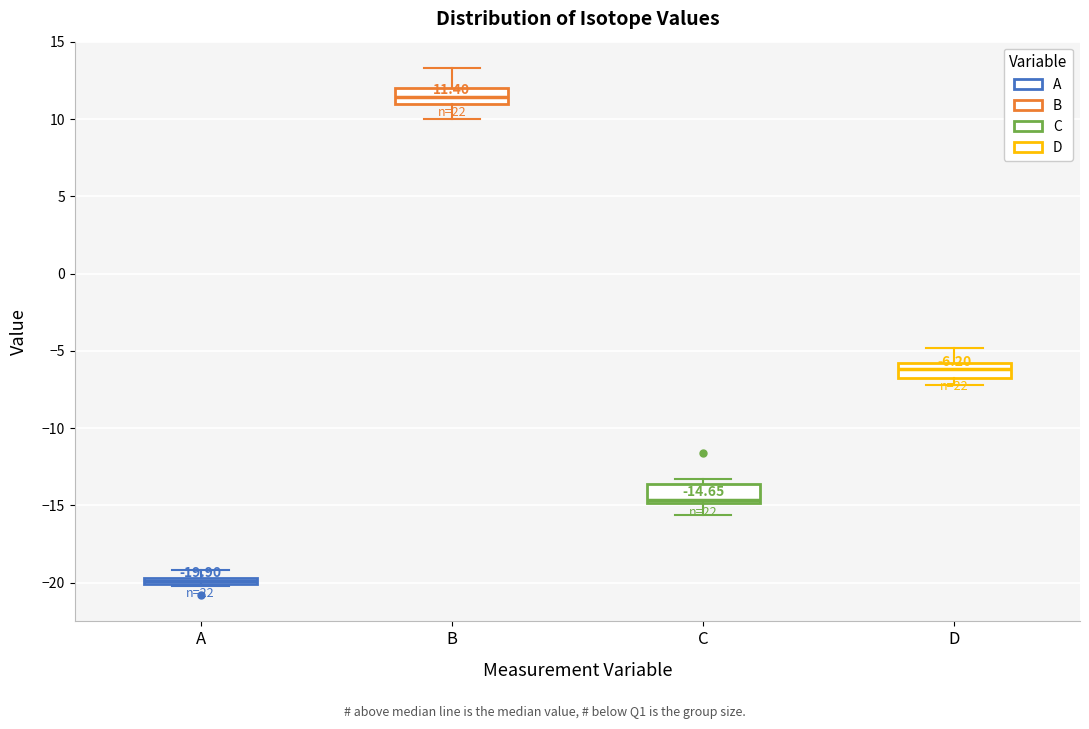

Which box has the lowest median line?

A